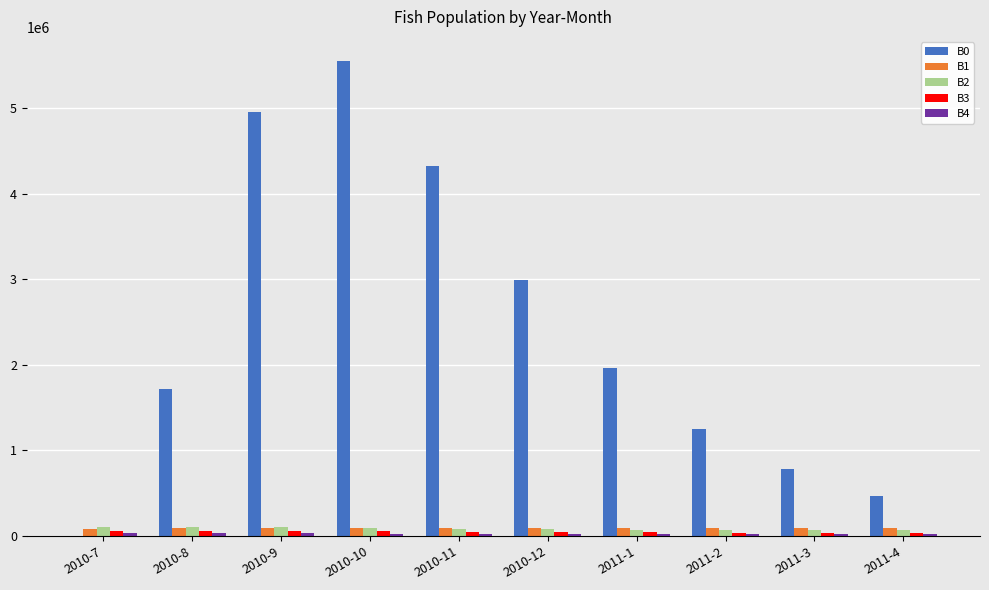

Is the value of B0 at 2010-10 greater than the value of B3 at 2010-9?

Yes